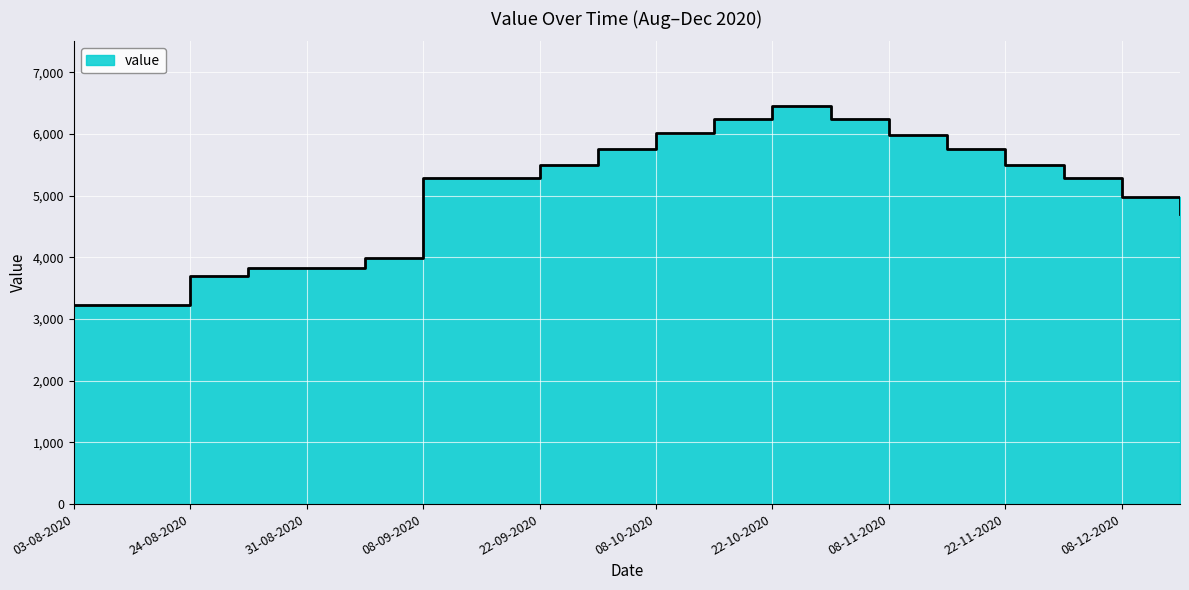

Which label corresponds to the smallest value in the chart?

03-08-2020